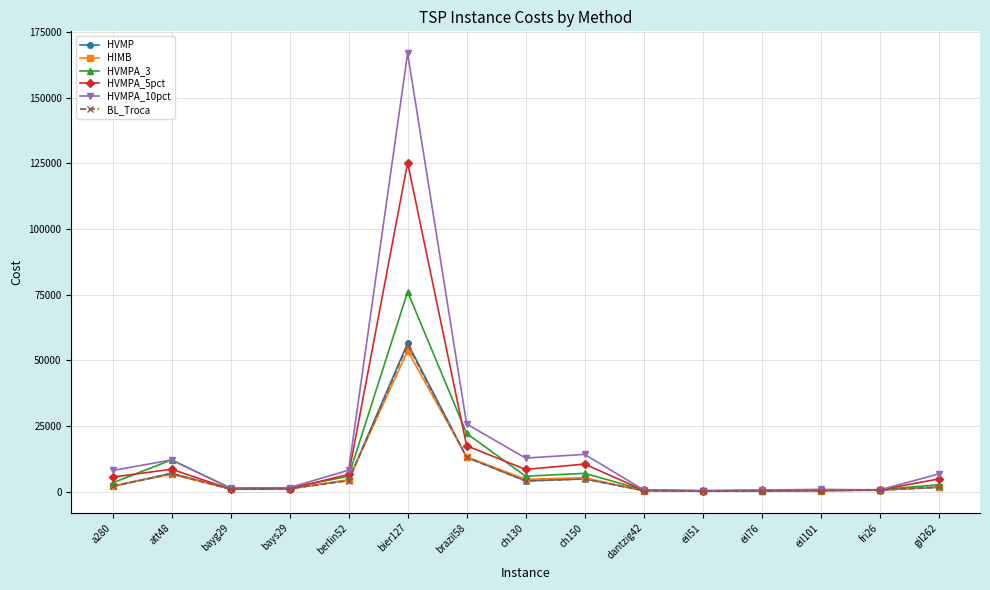

At how many categories does at least one series exceed 44667?

1